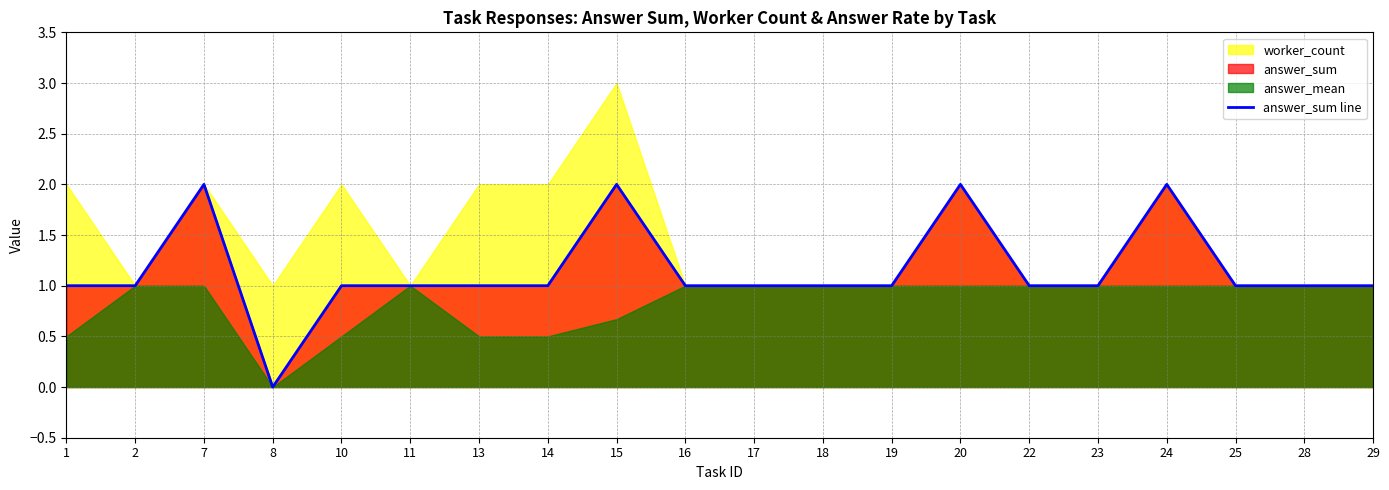

How many categories are shown in the chart?

20